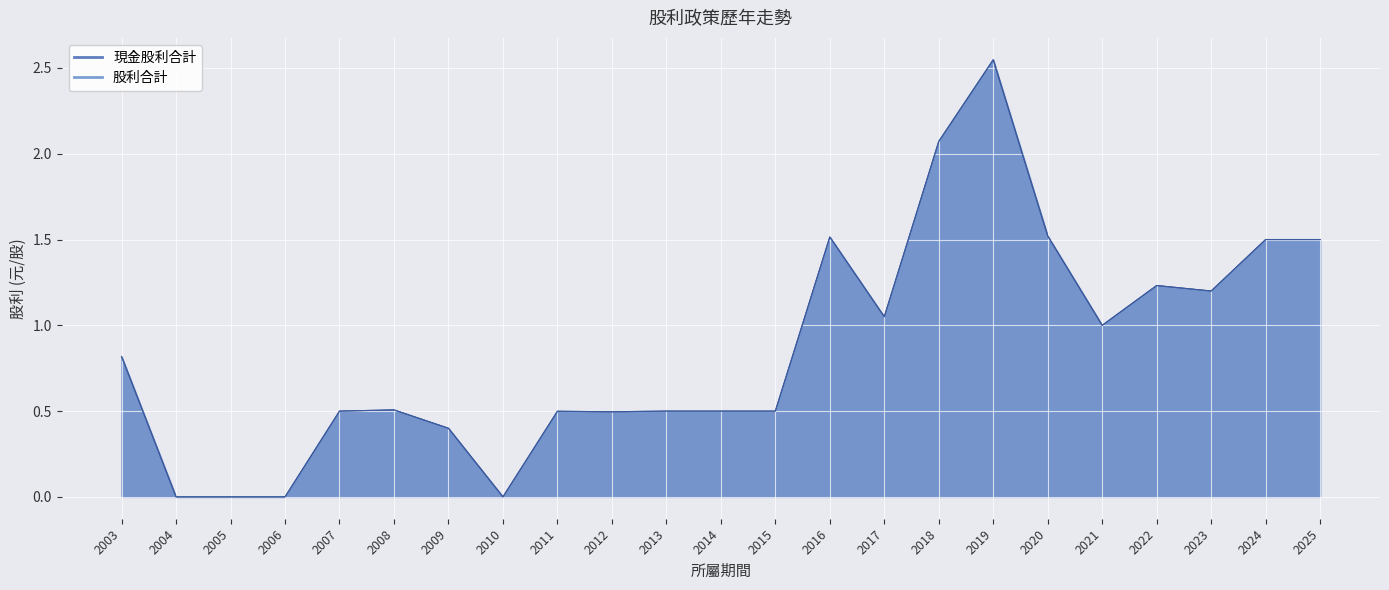

Which series has the widest spread of values?

現金股利合計